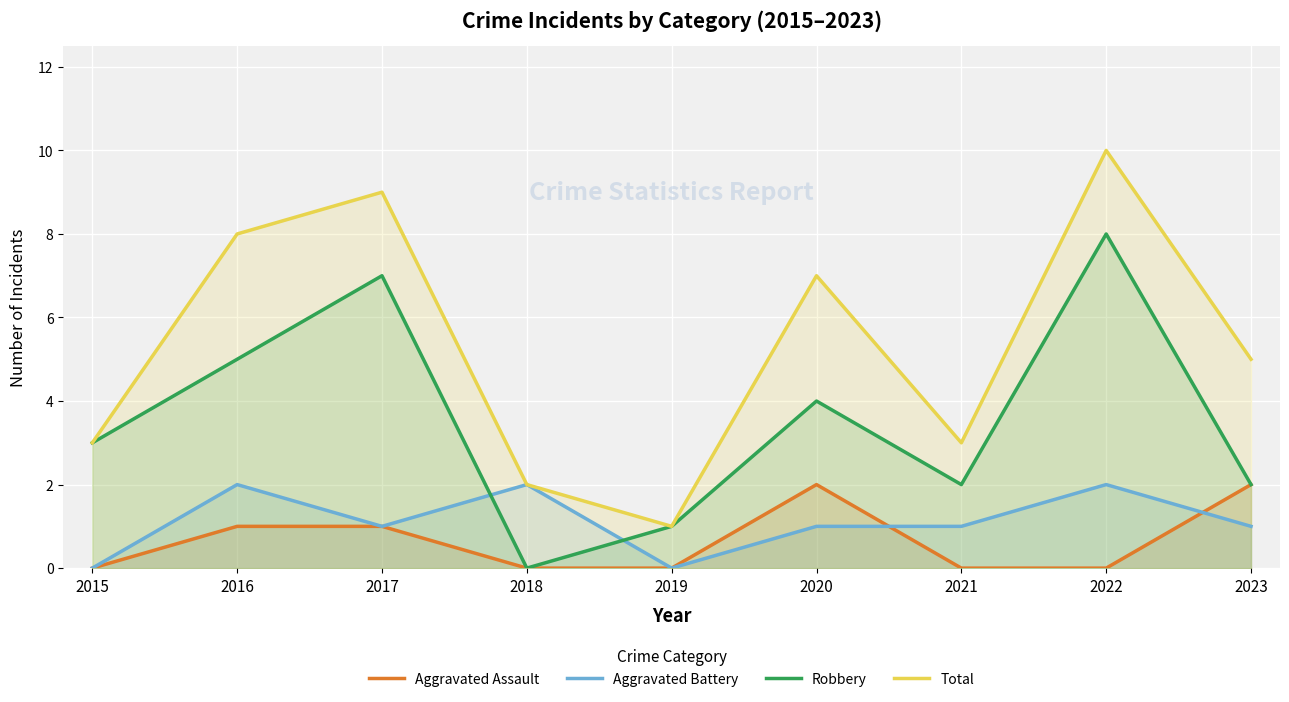

Which series has the widest spread of values?

Total